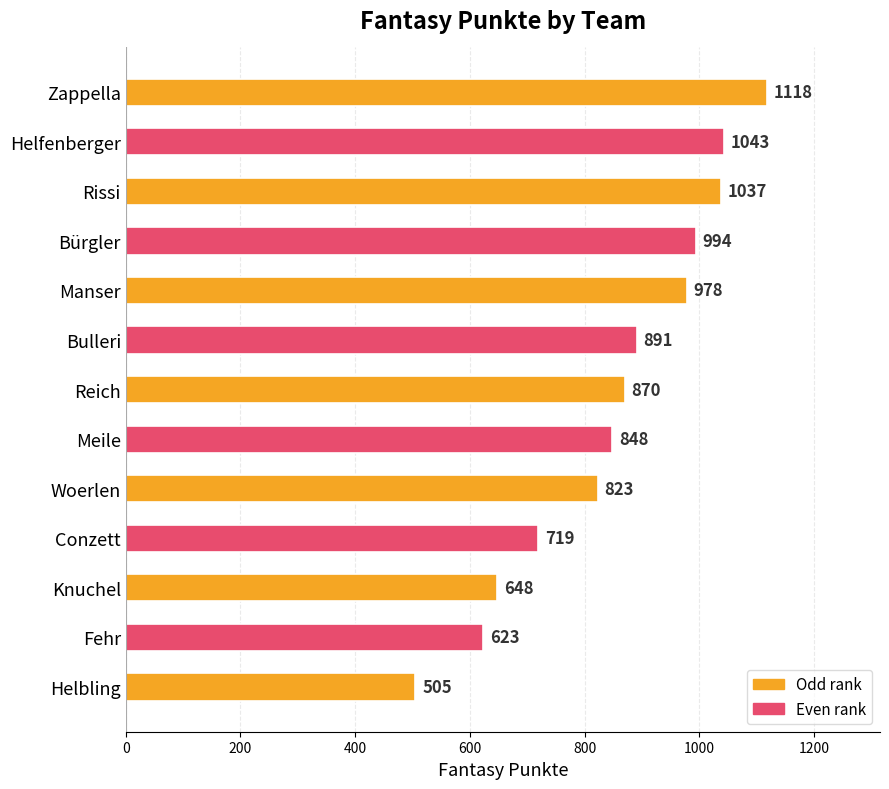

What is the smallest value displayed?

505